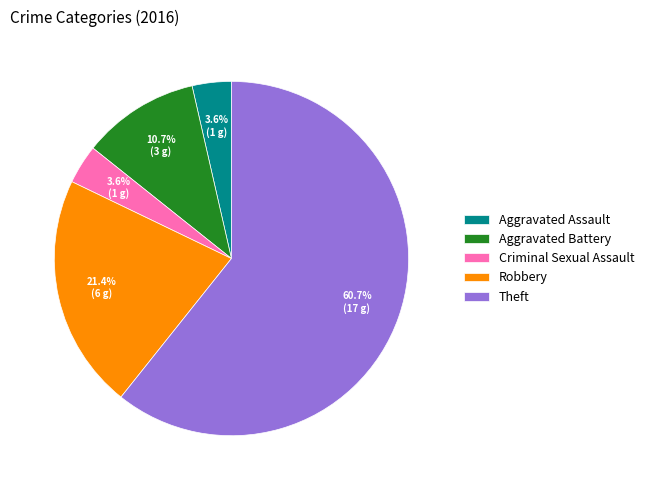

Count the number of slices in the pie.

5